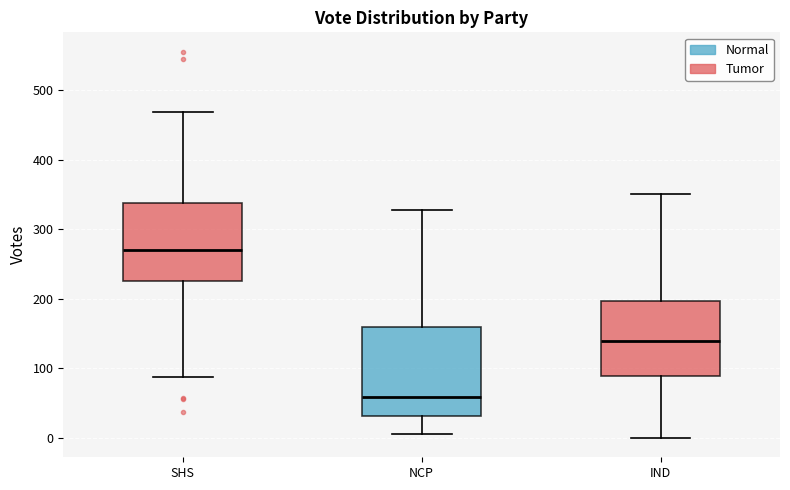

Where does the median line of the box for IND sit on the y-axis? The values are not printed on the chart, so give them approximately, as read against the axis.

140